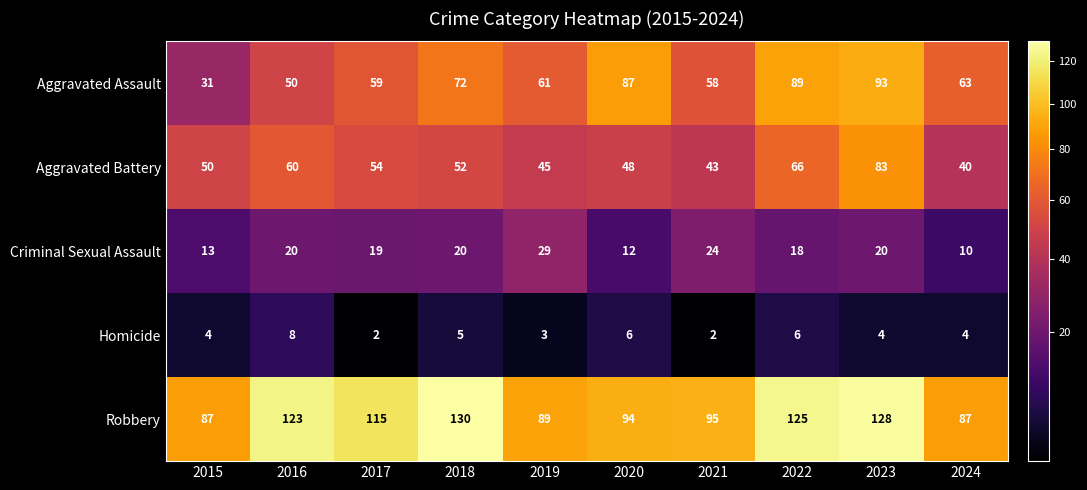

True or false: Aggravated Battery has a value of 75 at 2015.

False